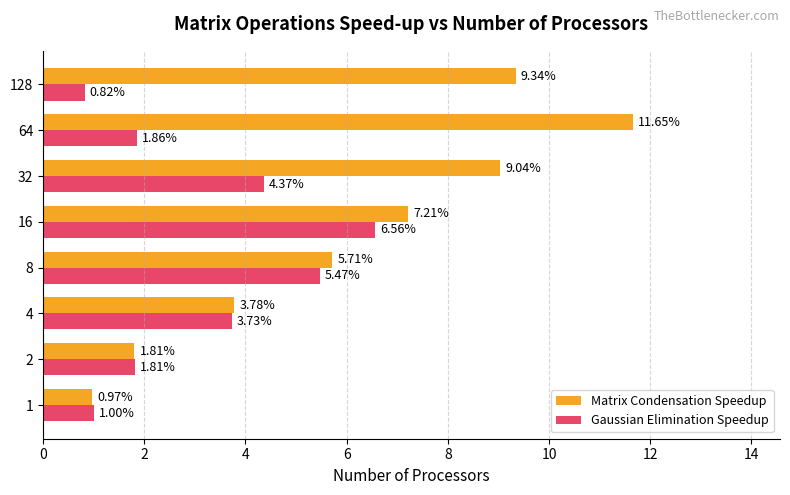

The value of Matrix Condensation Speedup at 2 is 2.7. True or false?

False